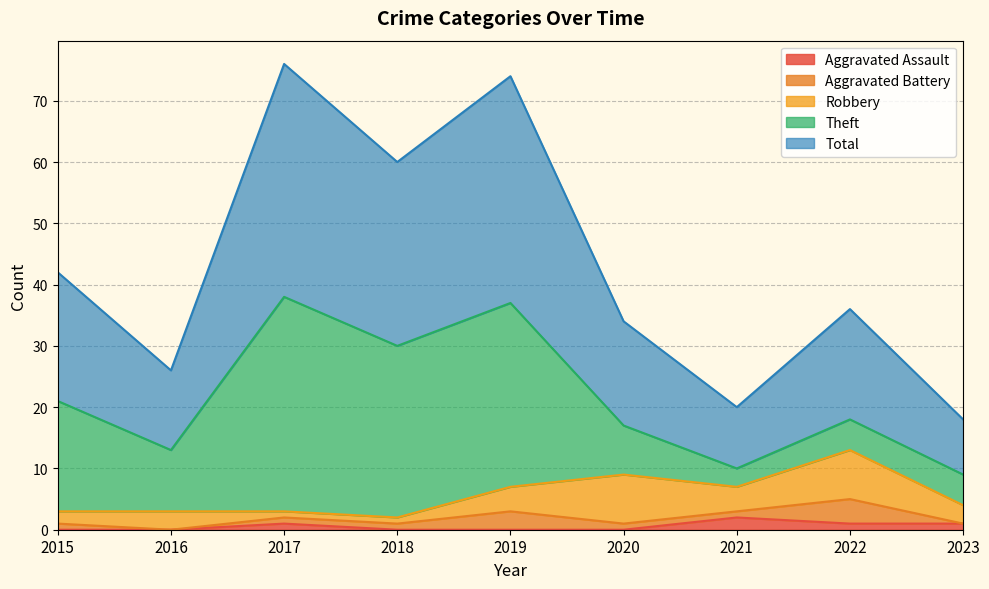

How many positive values does the Aggravated Assault series have?

4